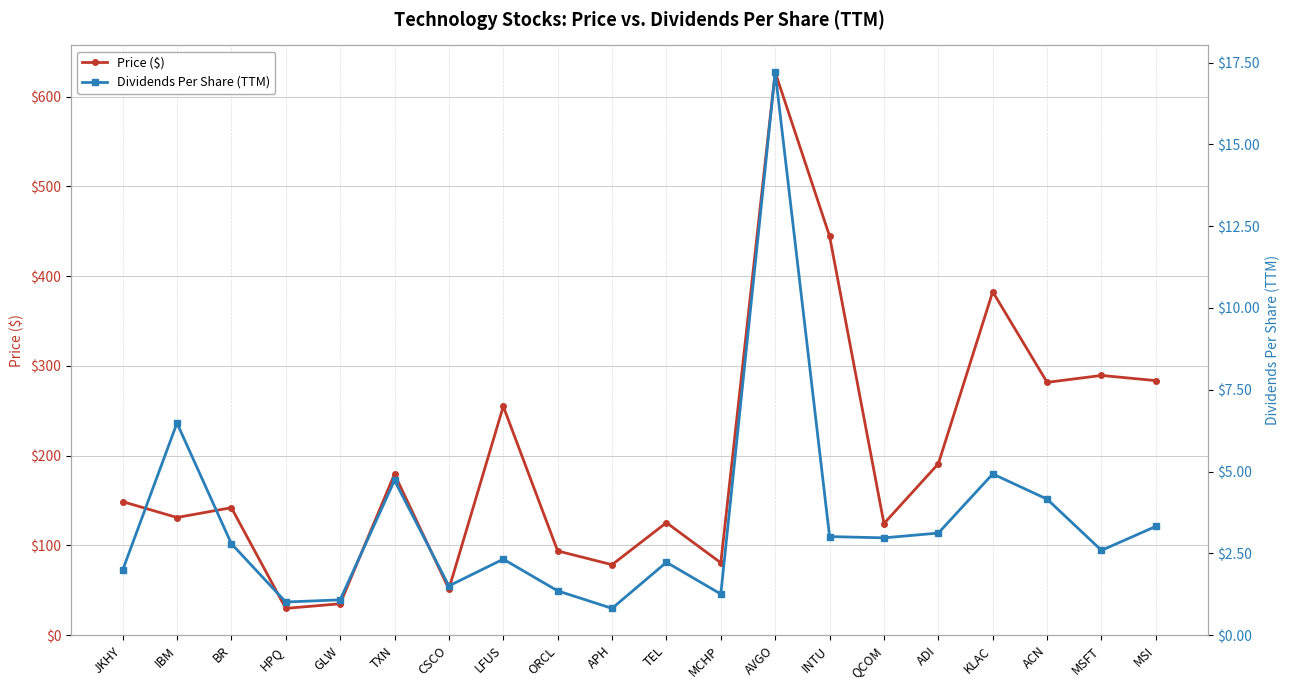

True or false: Dividends Per Share (TTM) and Price ($) cross at least once.

False